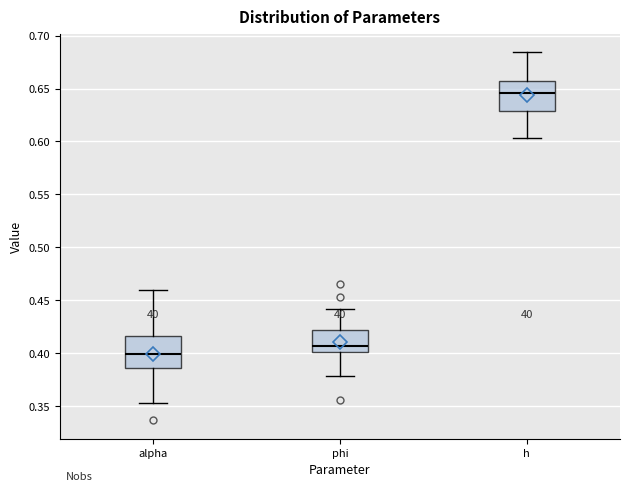

Which box has the highest median line?

h